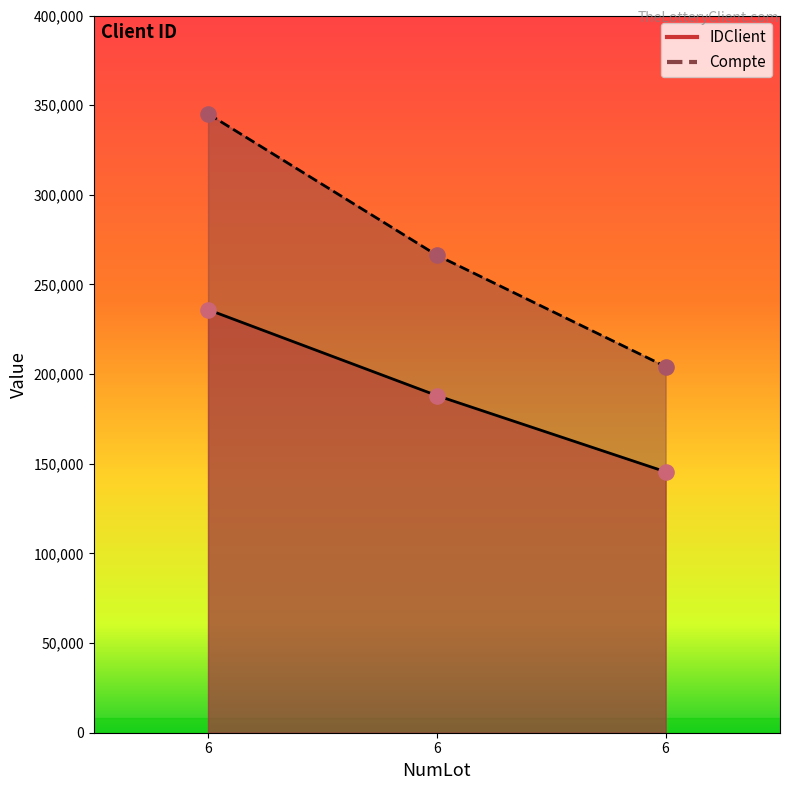

At which category is the sum across all series the highest?

6